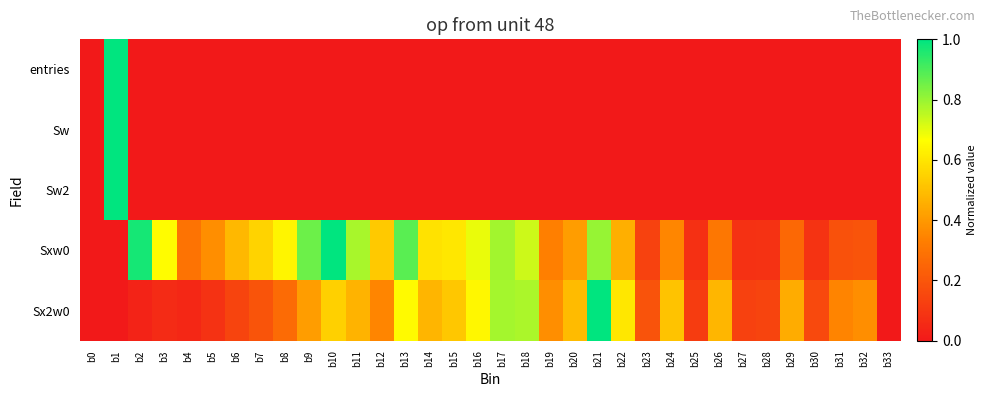

What is the maximum value shown in the chart?

1.0